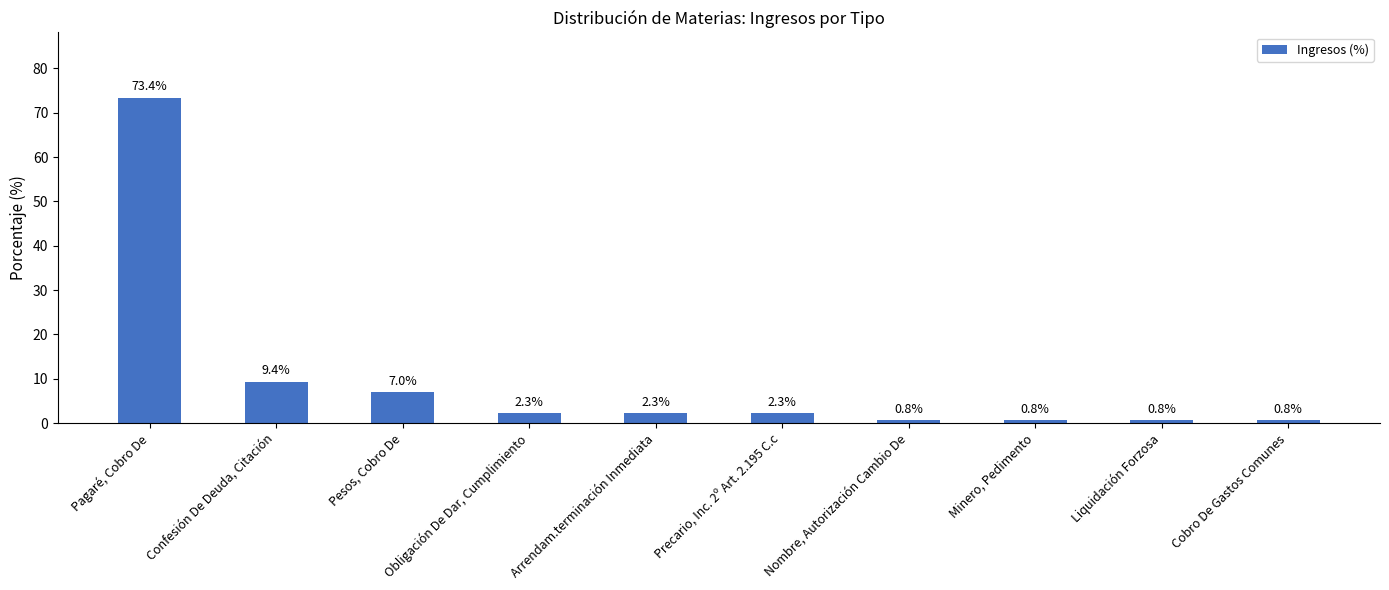

Is it true that the value at Confesión De Deuda, Citación is 6.3?

False